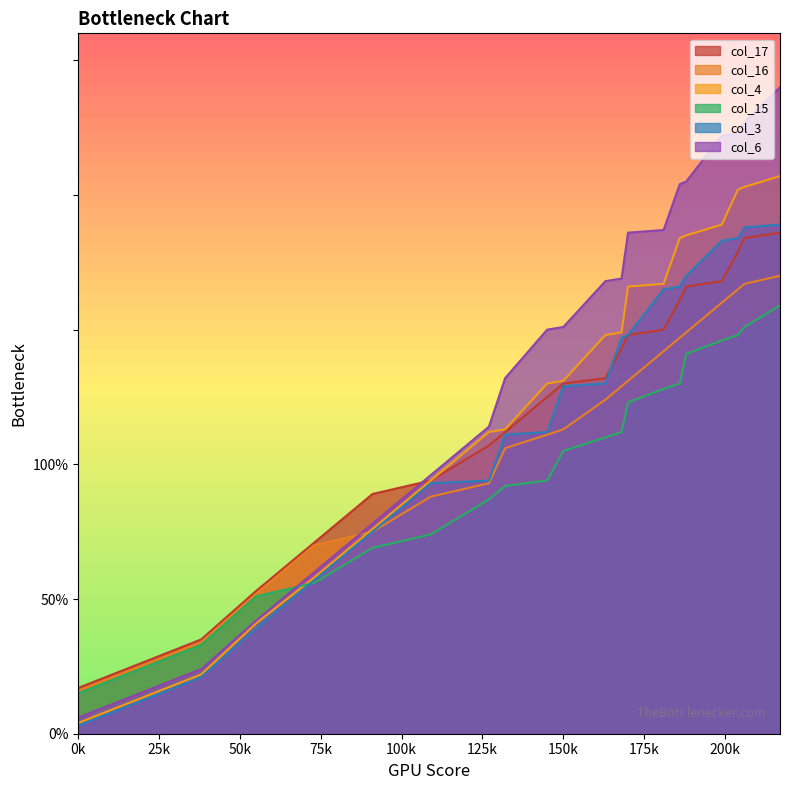

Is the value of col_3 at 20 greater than the value of col_6 at 18?

Yes